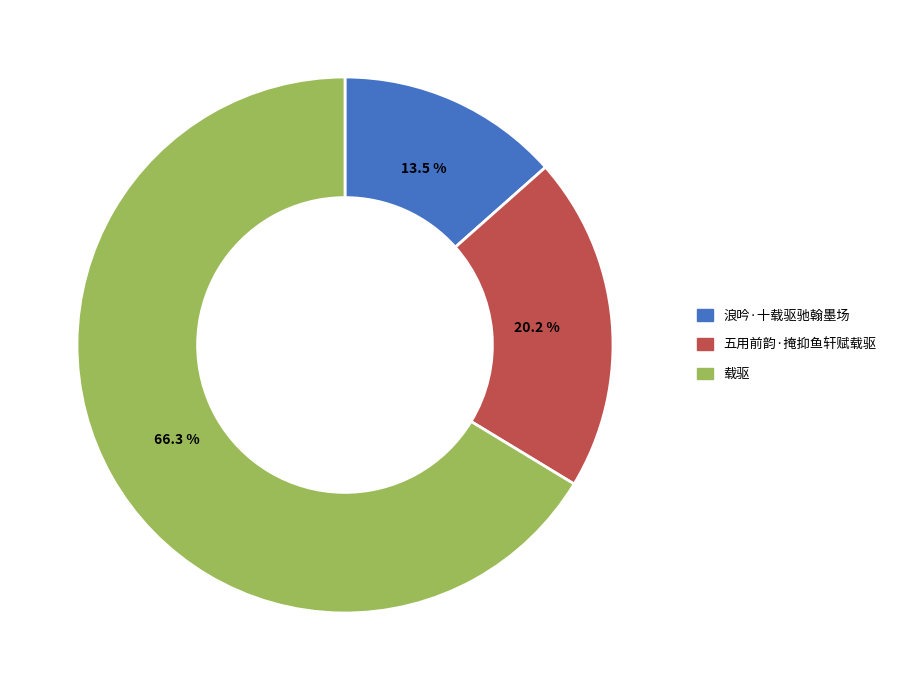

How many slices are in this pie chart?

3